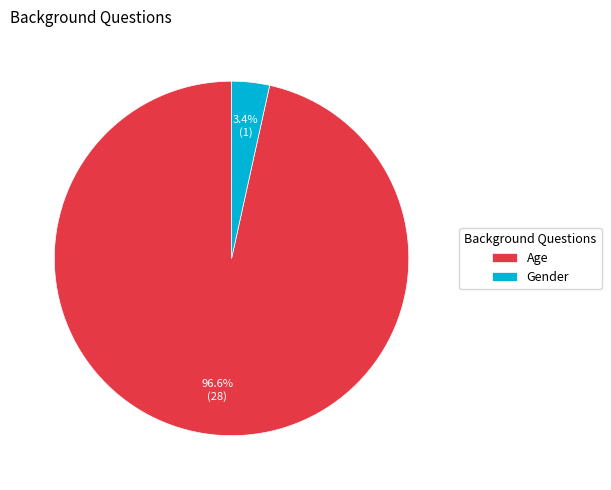

Combined, what portion of the pie is Gender and Age?

100.0%